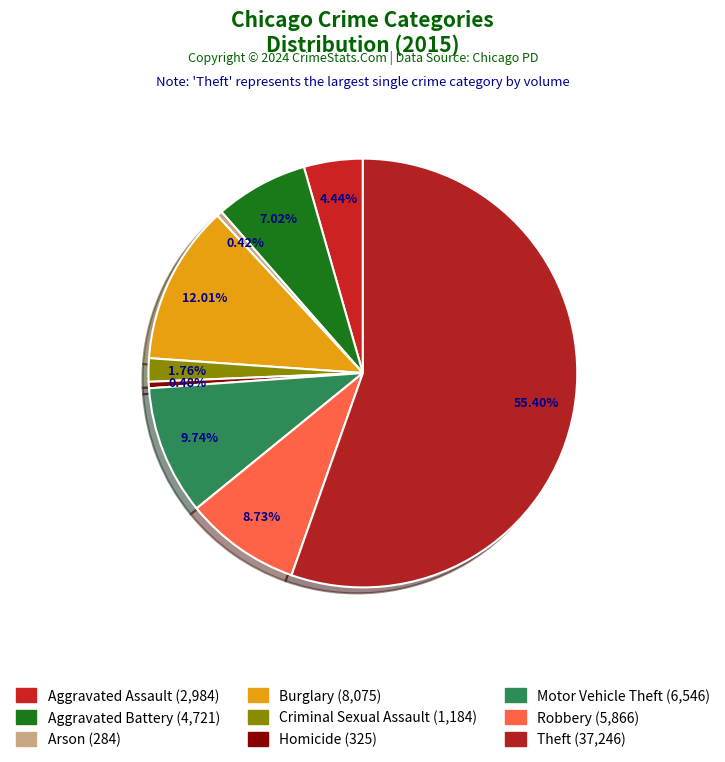

True or false: Burglary accounts for 12% of the total.

True